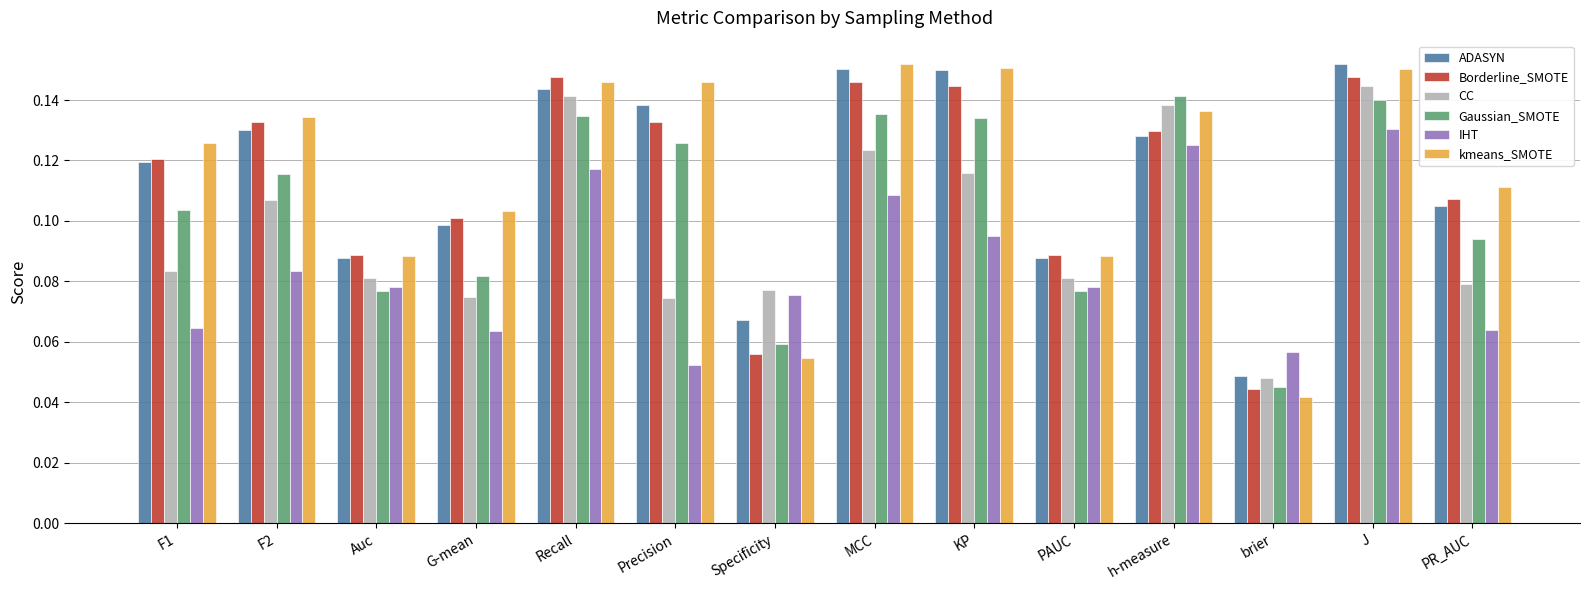

The IHT series shows 0.2 at J. True or false?

False